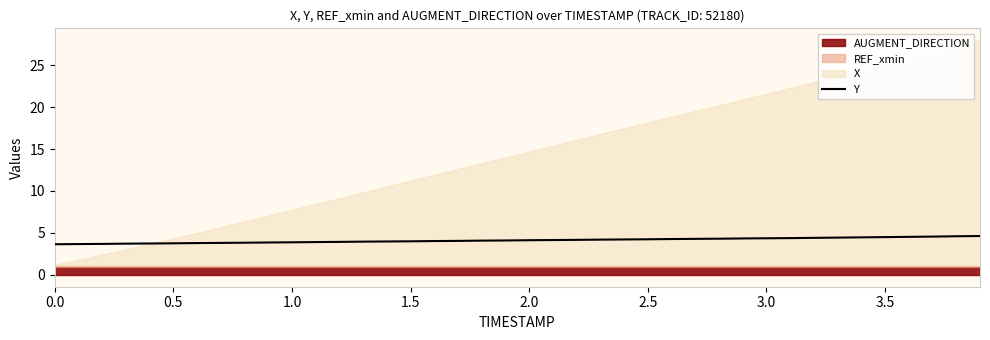

What is the lowest value of the Y series?

3.7